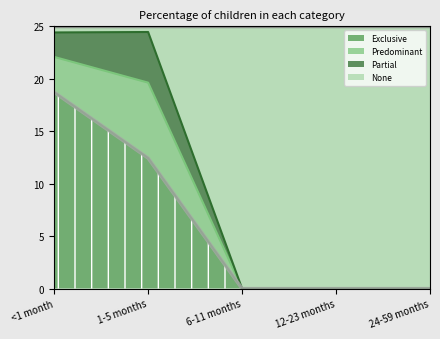

What is the difference between the second highest and minimum values in the None series?

24.4